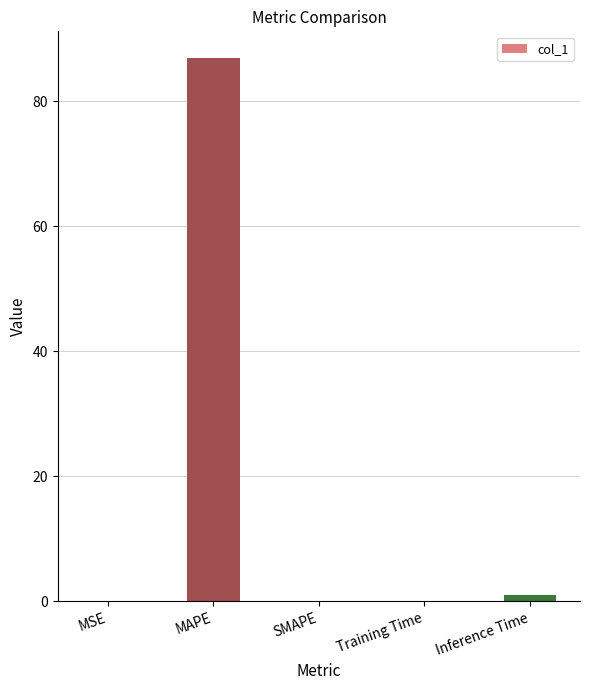

What is the sum of all values?

87.8